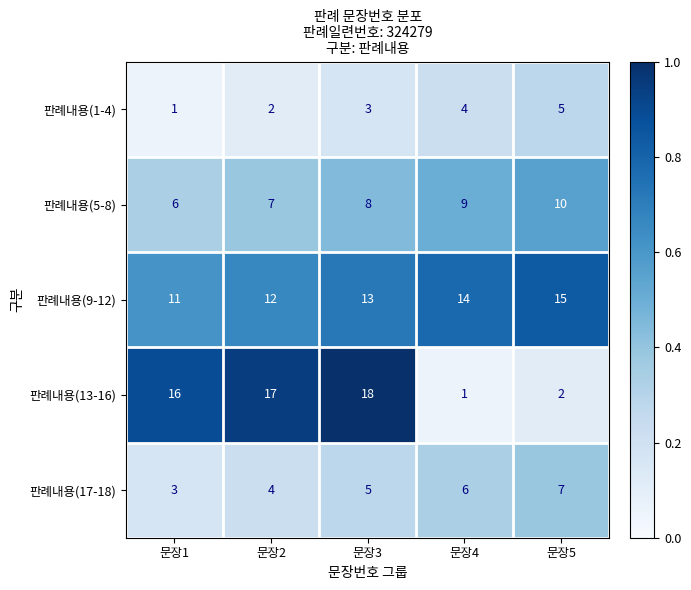

Which category has the highest value across all series?

문장3